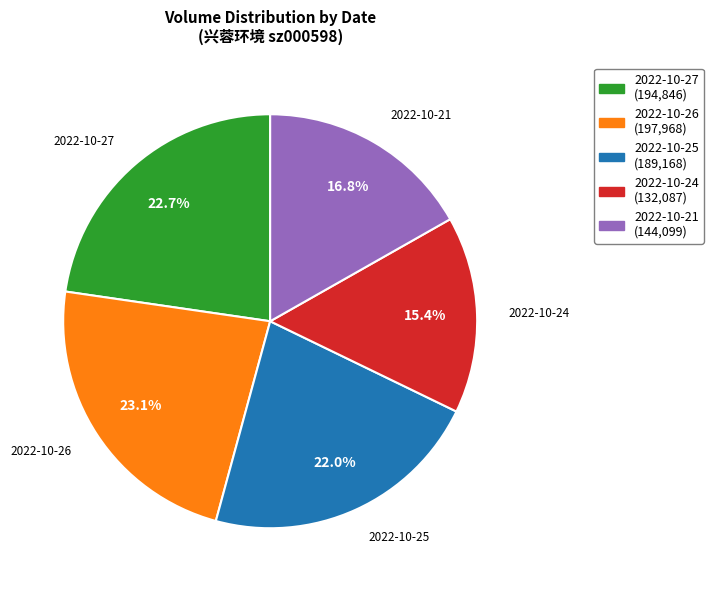

To the nearest percent, what is the combined percentage of 2022-10-26 and 2022-10-24?

38%